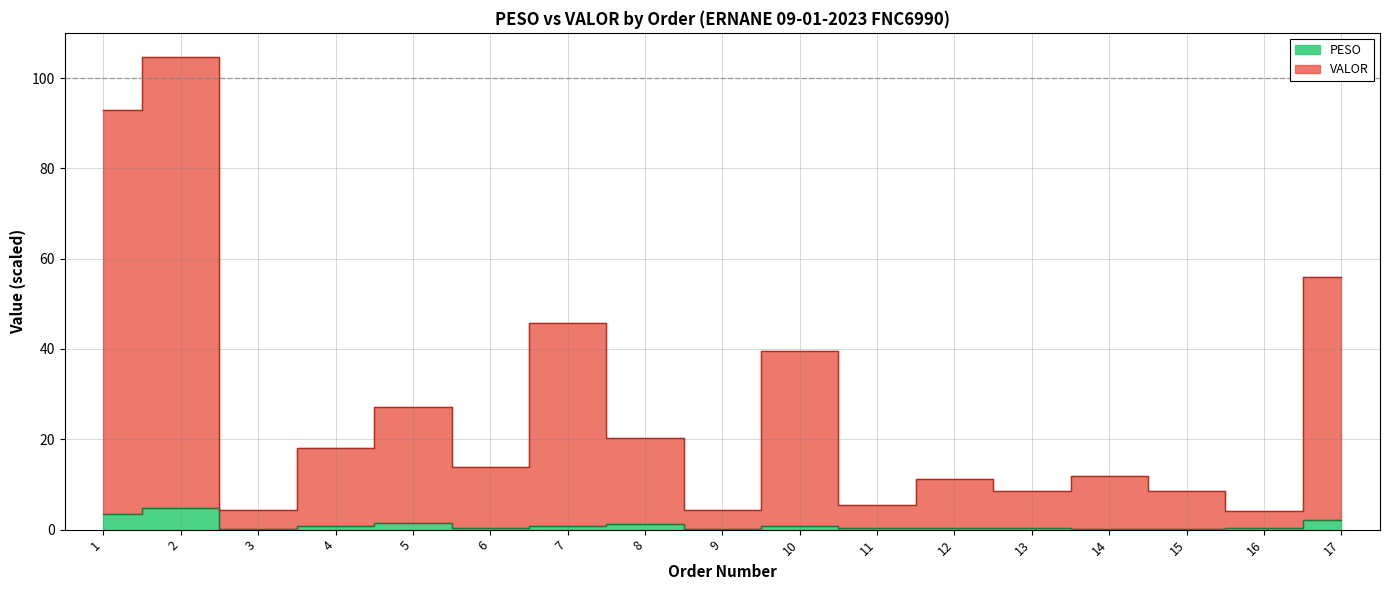

What is the maximum value shown in the chart?

104.7